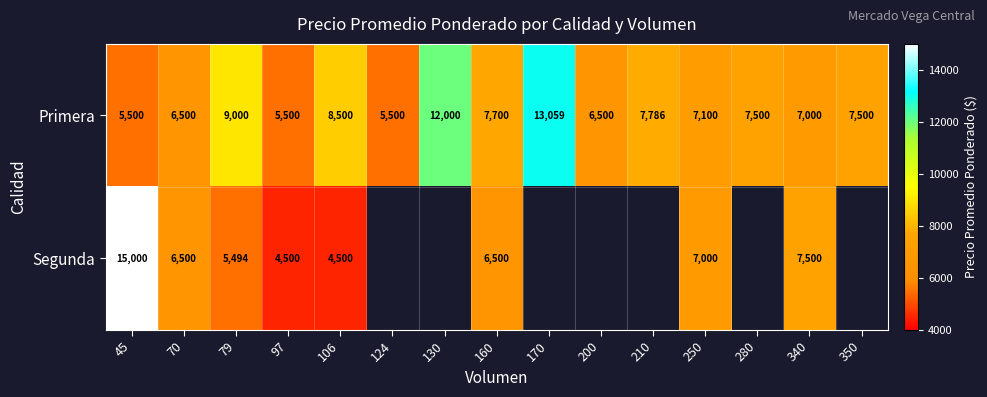

At how many categories does at least one series exceed 5789?

13